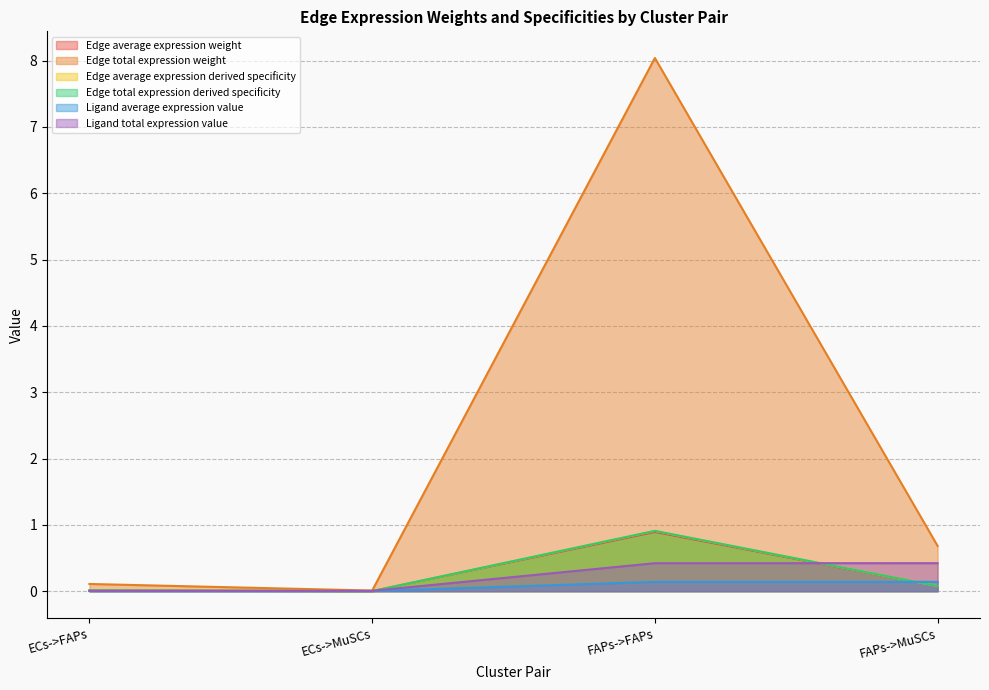

In Edge average expression derived specificity, how many points are lower than both neighbors (excluding endpoints)?

1